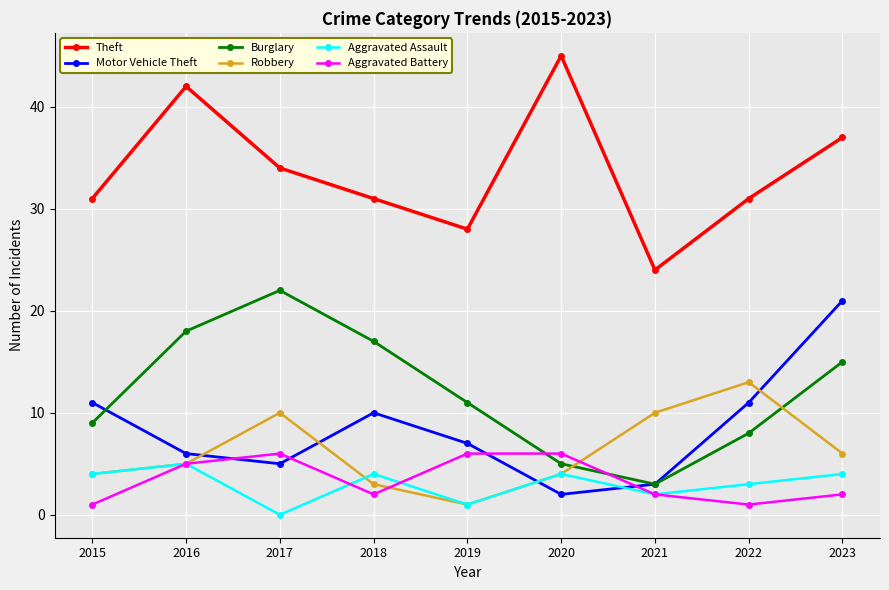

What is the spread (max minus min) of values at 2016?

37